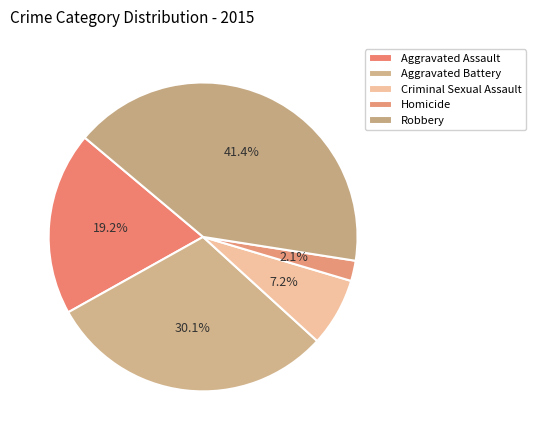

To the nearest percent, what portion does Criminal Sexual Assault represent?

7%